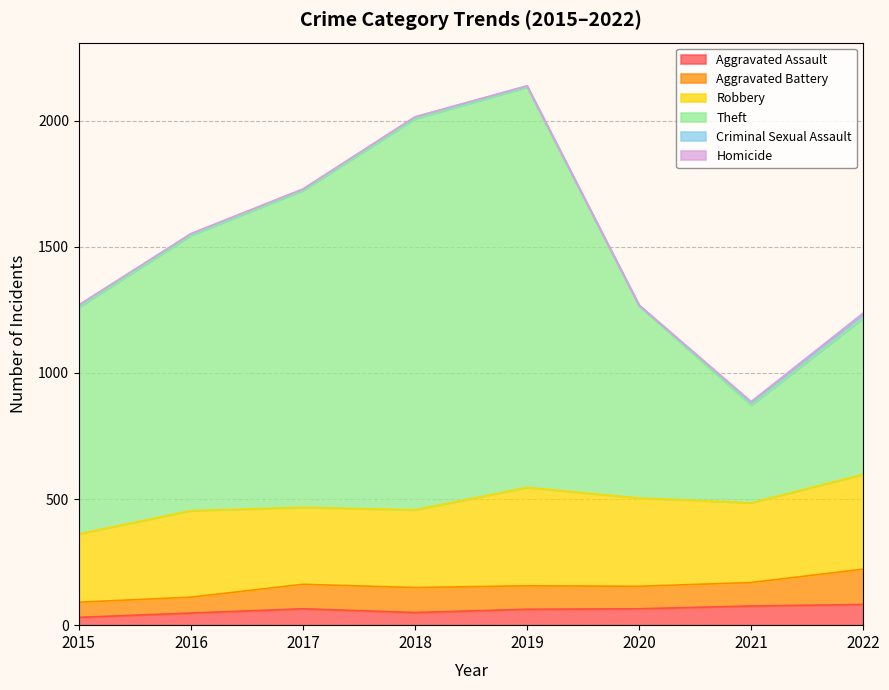

What is the spread (max minus min) of values at 2022?

615